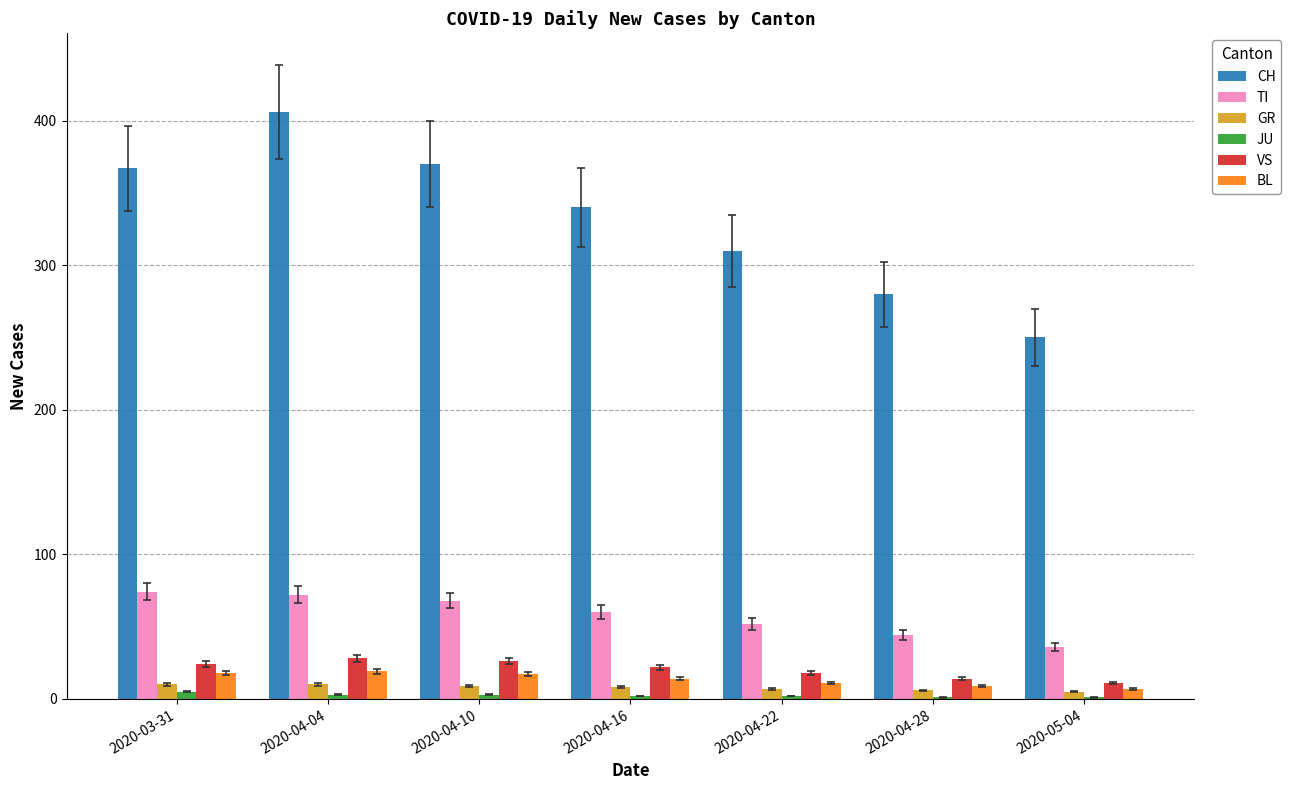

The value of VS at 2020-04-04 is 28. True or false?

True